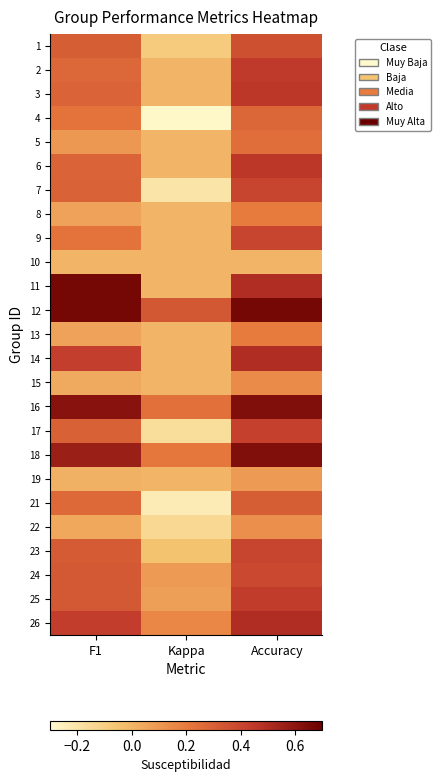

Which has a higher value, Kappa or F1?

F1